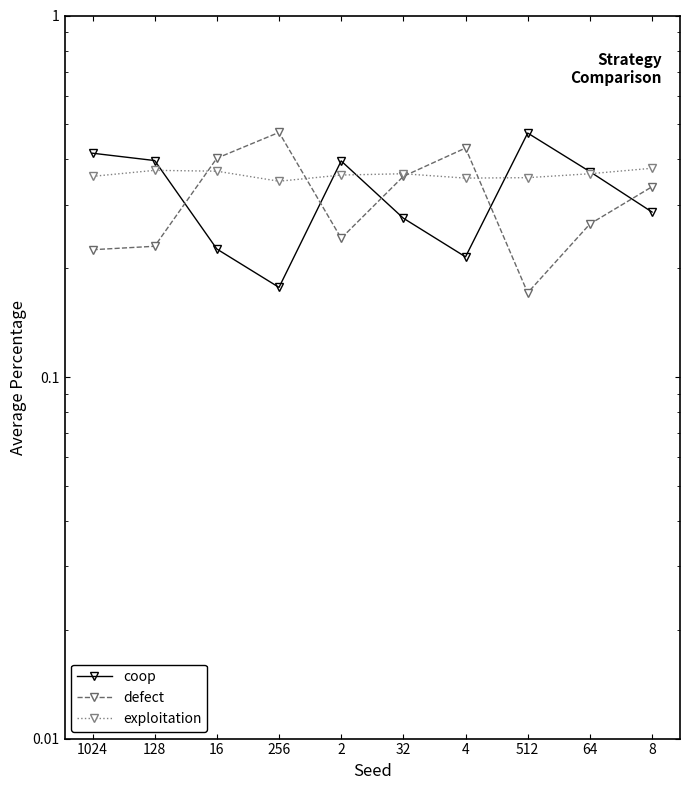

Where do exploitation and defect first cross each other?

128 and 16